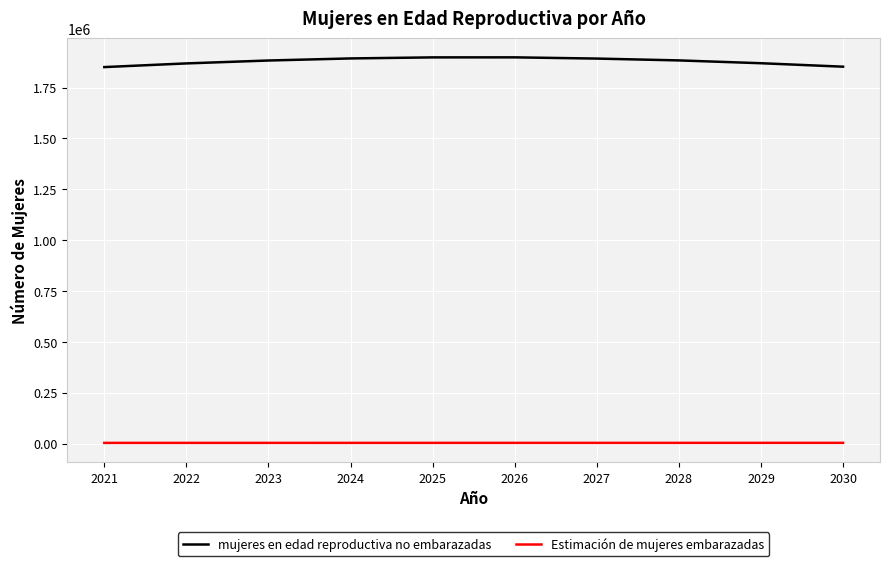

True or false: mujeres en edad reproductiva no embarazadas has more than 0 interior local peaks.

True